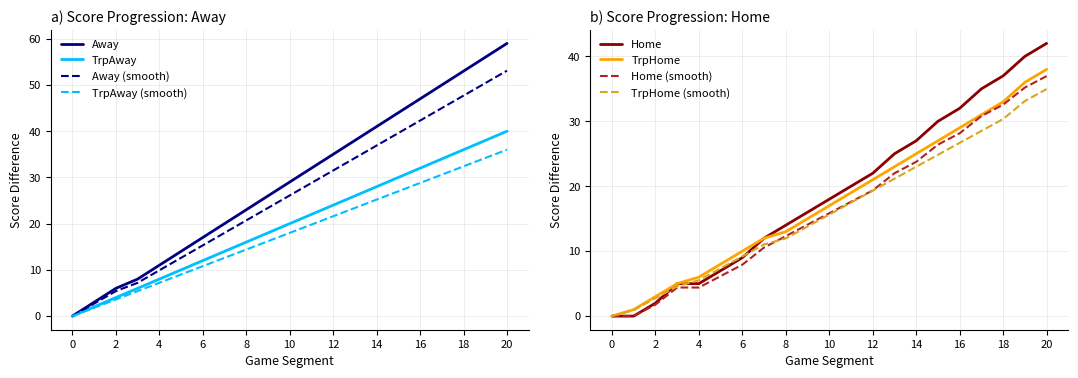

What is the difference between the maximum and minimum values in the Home Score series?

42